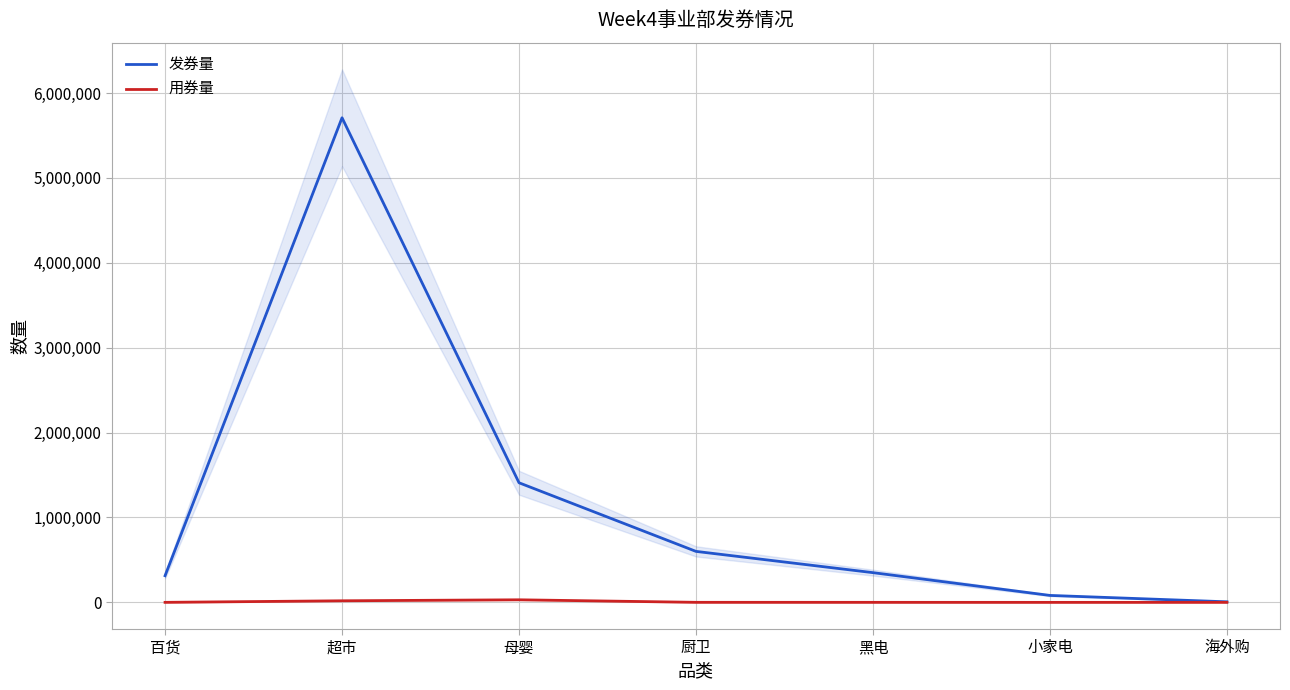

True or false: 发券量 and 用券量 intersect in this chart.

False